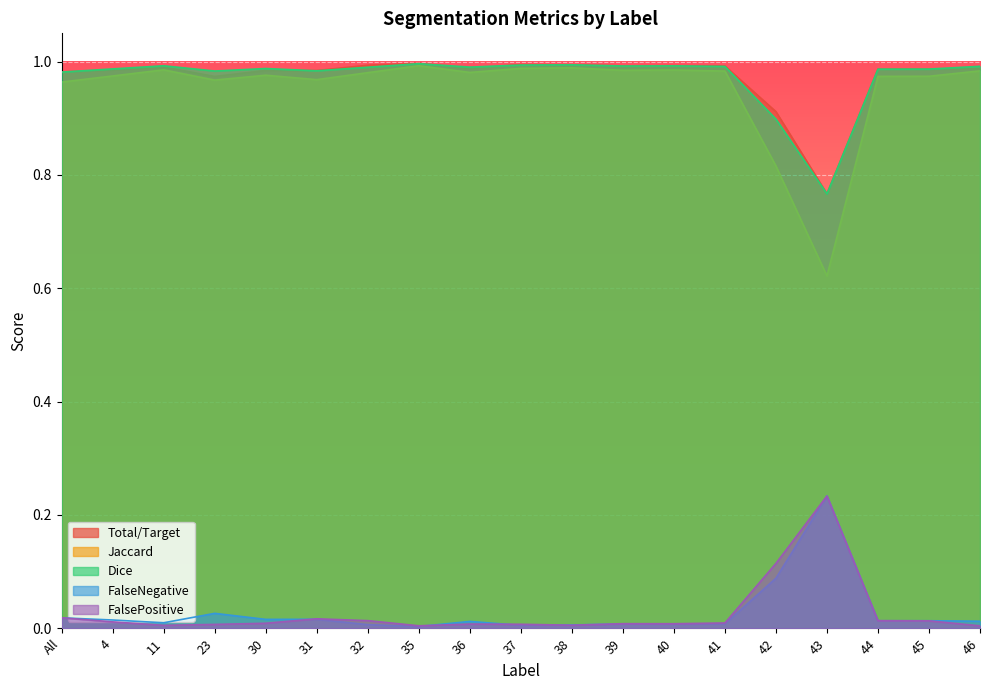

Which series ends up on top after the final intersection of Total/Target and Dice?

Dice